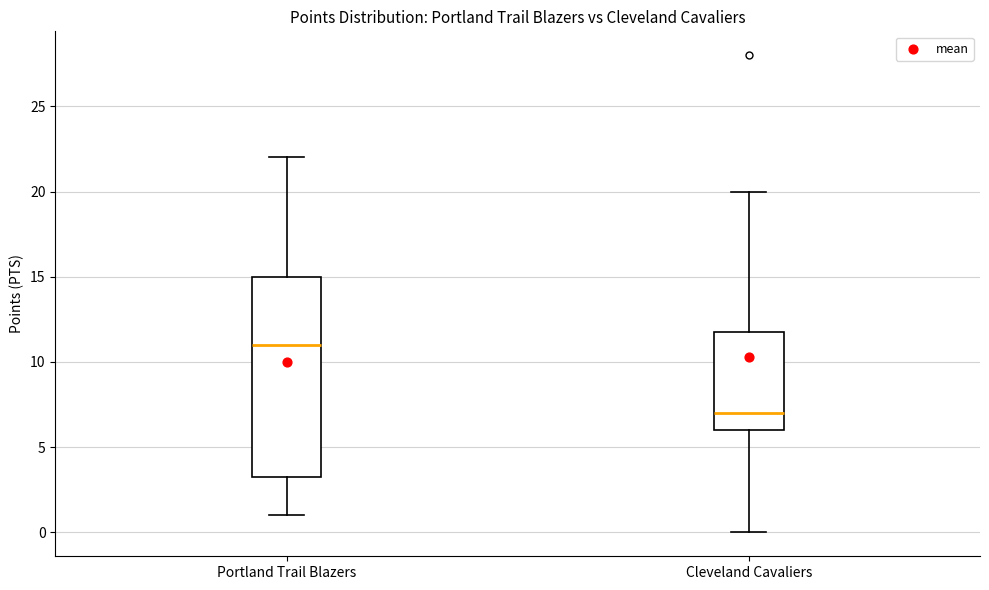

Where does the upper whisker of the box for Portland Trail Blazers end on the y-axis? The values are not printed on the chart, so give them approximately, as read against the axis.

22.0